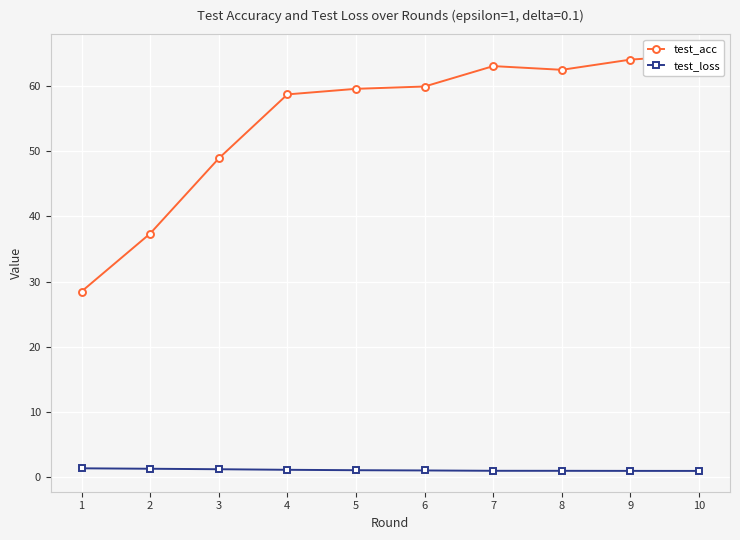

What is the value of the test_acc point at the 3rd from the left?

48.9